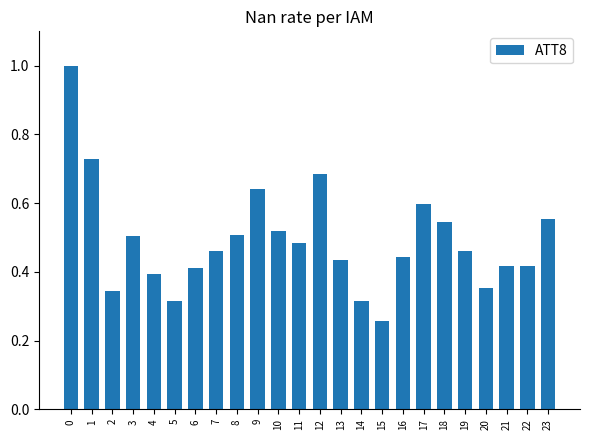

What is the sum of all values?

11.8